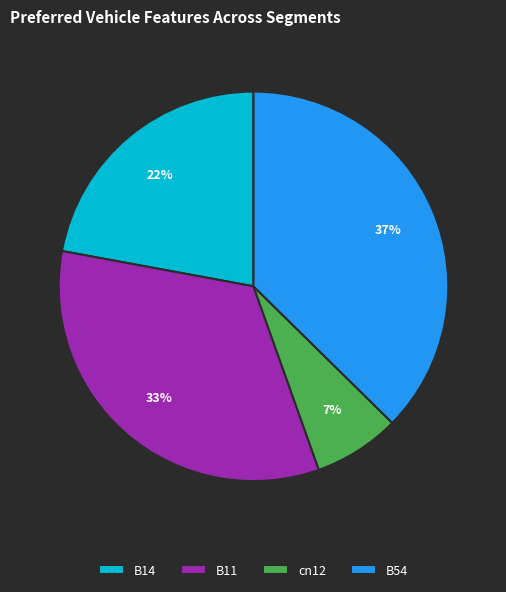

Does cn12 account for over 50% of the chart?

No